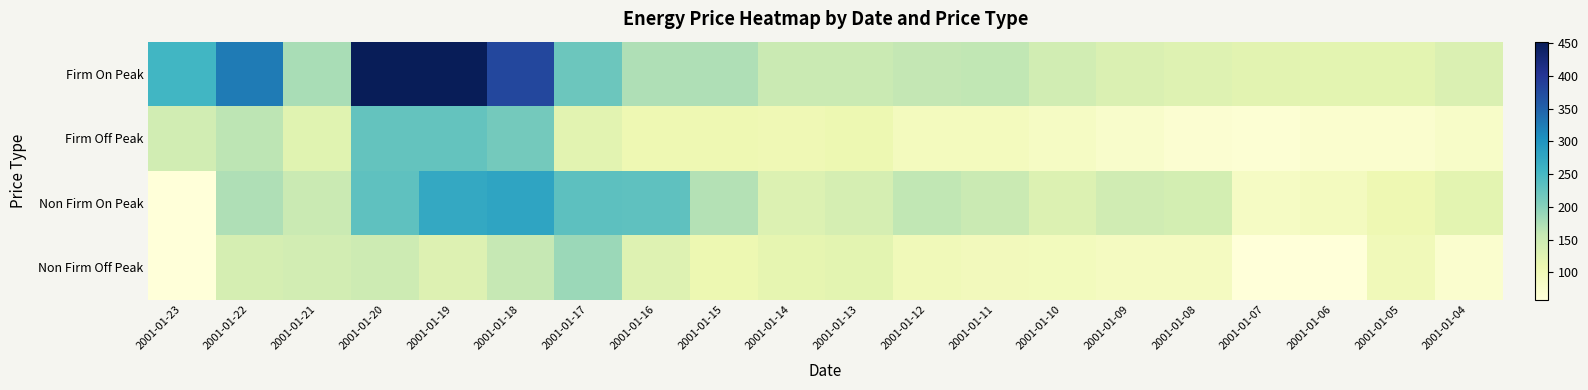

Which has a higher value, 2001-01-09 or 2001-01-19?

2001-01-19